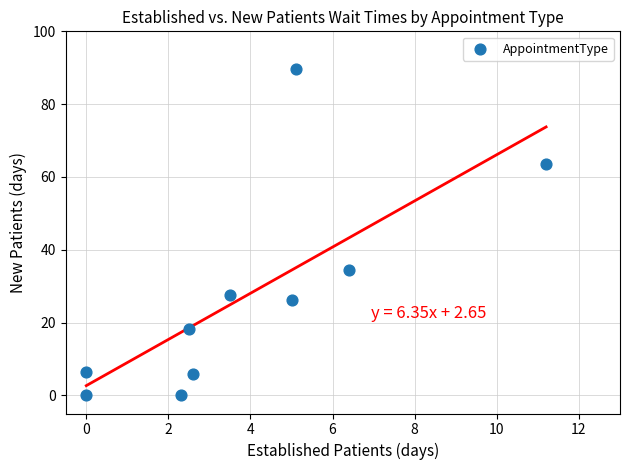

What is the average X value?

3.9